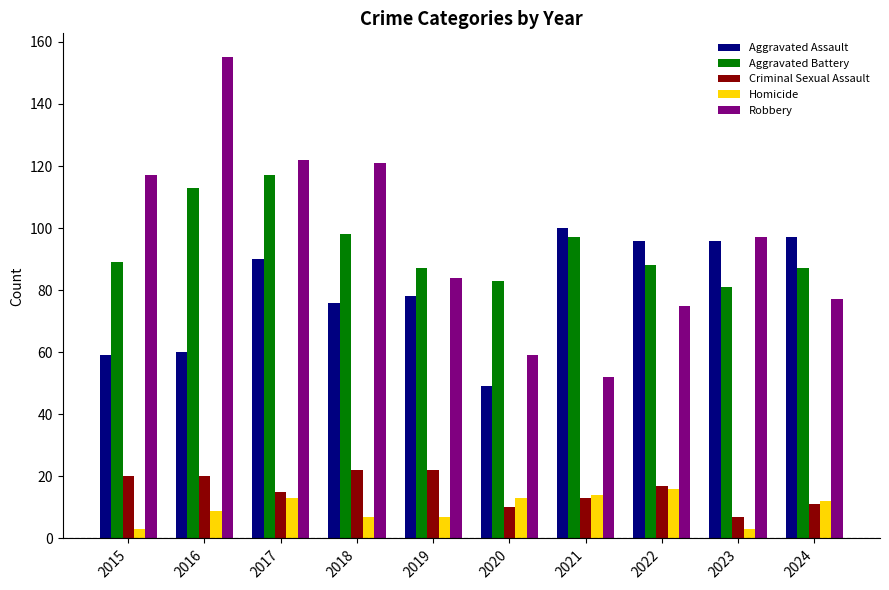

What is the smallest value displayed?

3